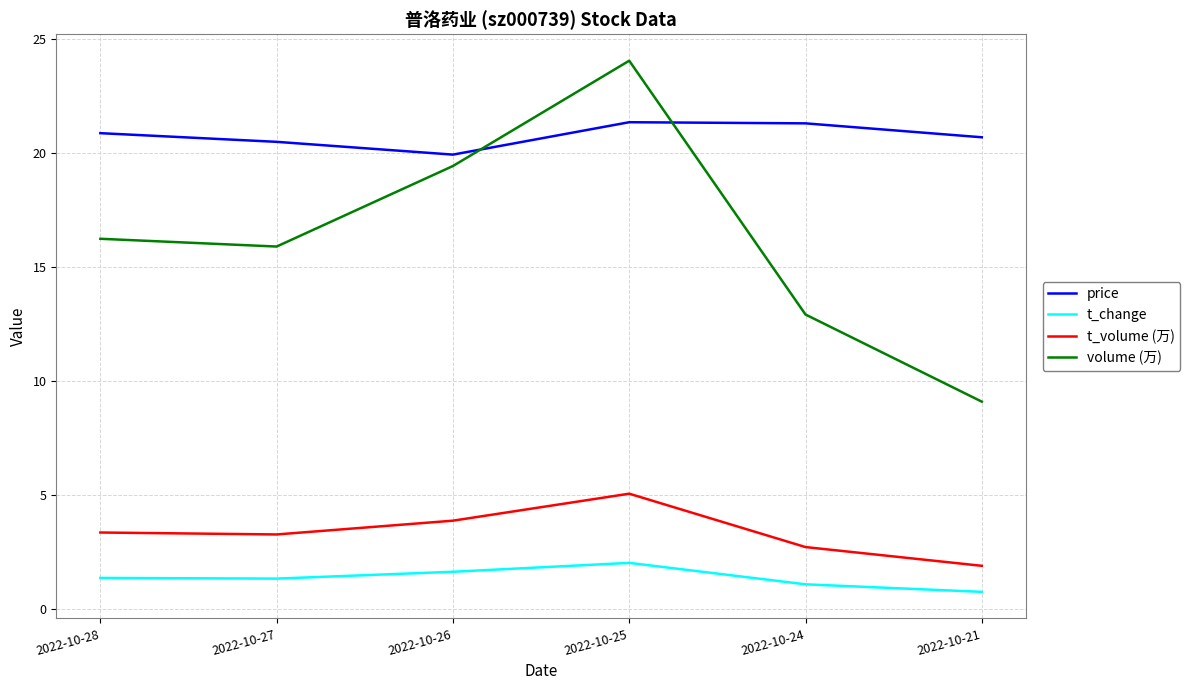

What is the sum of the t_change values at 2022-10-25 and 2022-10-28?

3.4